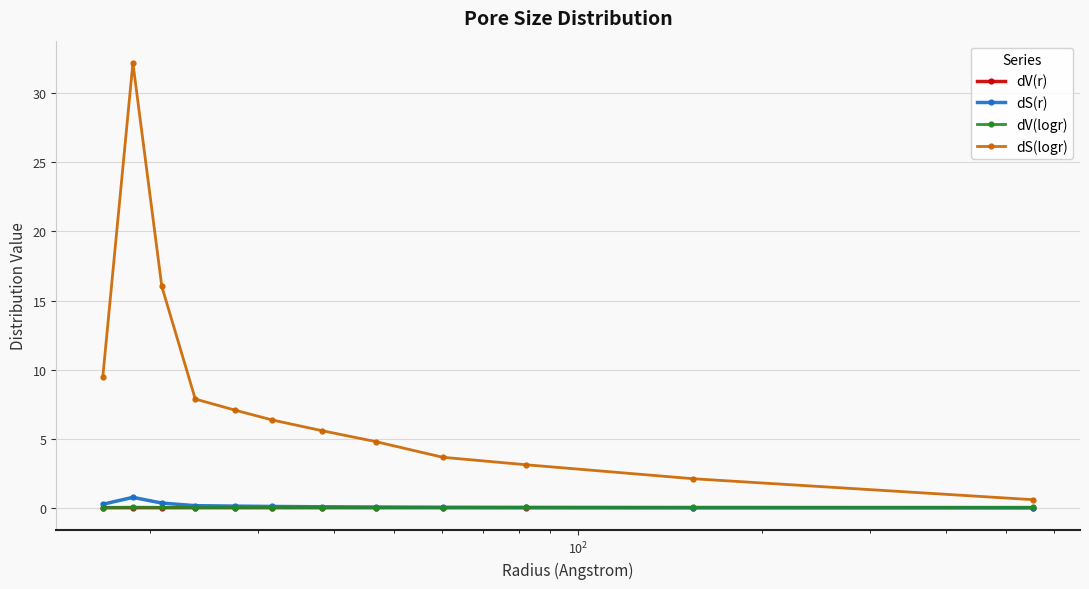

What are all the series names shown in the legend?

dV(r), dS(r), dV(logr), dS(logr)